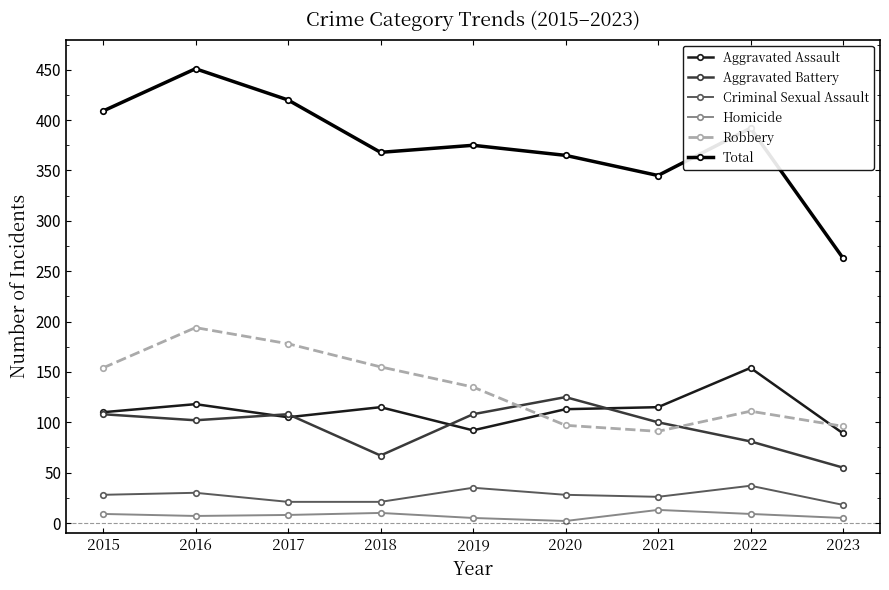

Is the value of Total at 2020 greater than the value of Homicide at 2016?

Yes